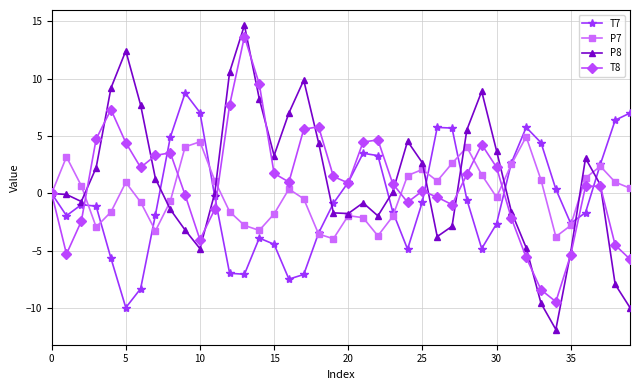

How many categories are shown in the chart?

40